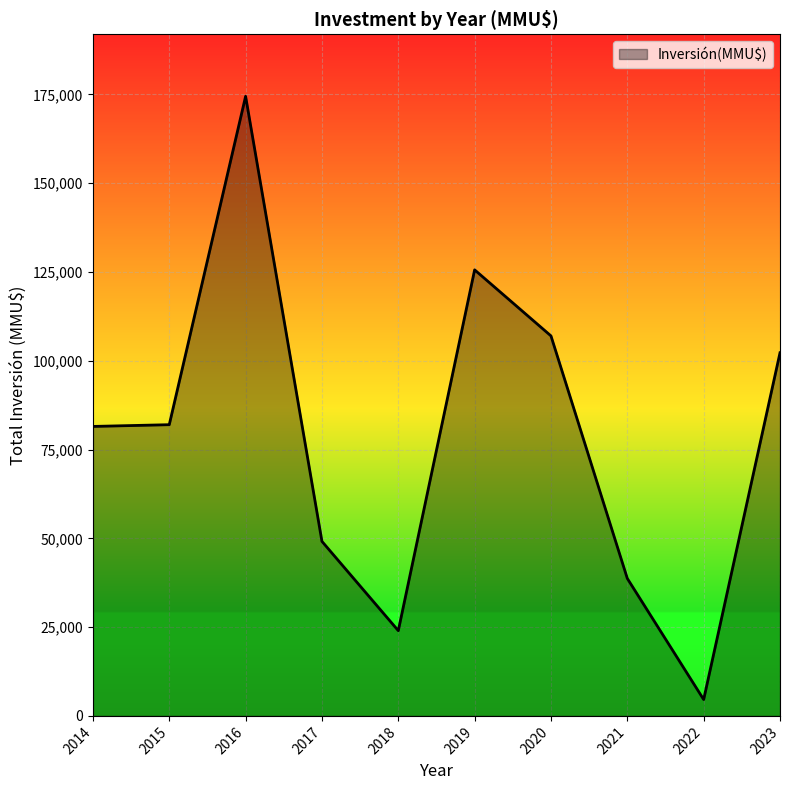

What is the difference between the values at 2014 and 2017?

32368